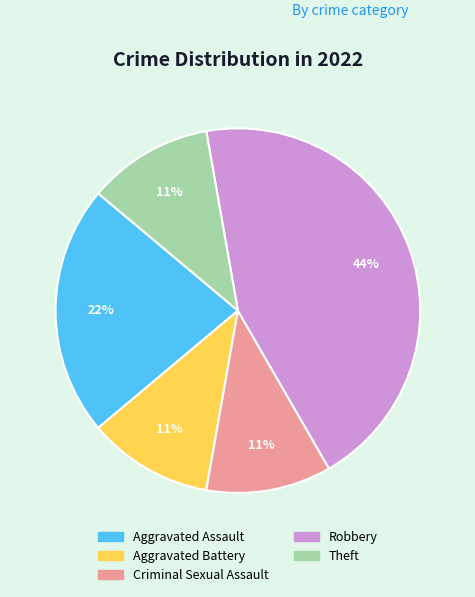

To the nearest percent, what is the combined percentage of Criminal Sexual Assault and Aggravated Battery?

22%